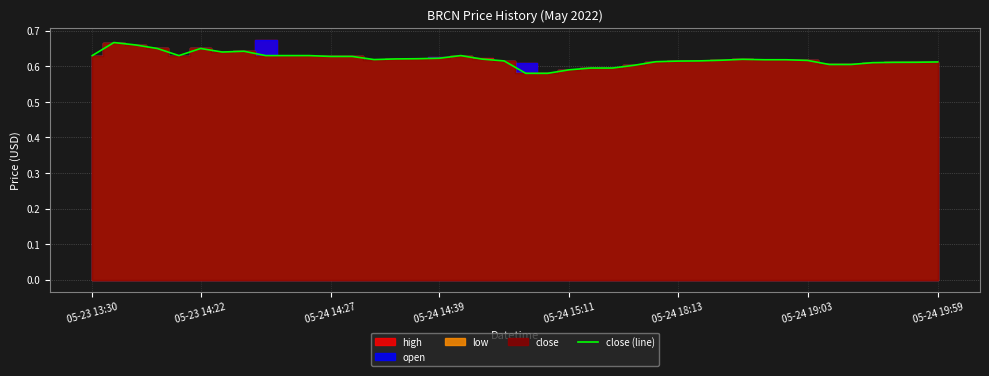

Is it true that the value at 25 is 0.6?

True